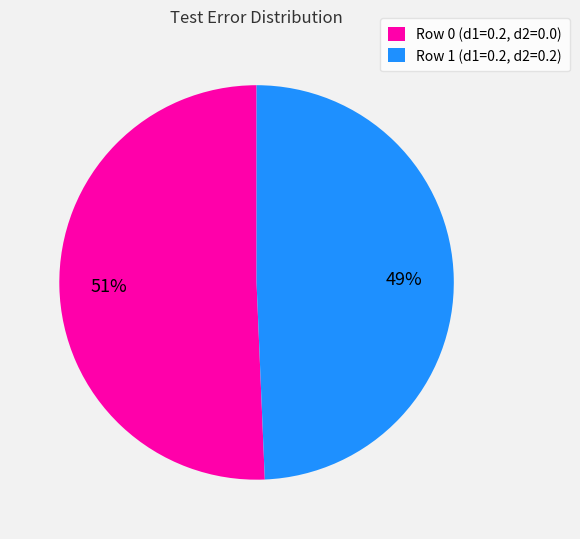

How many slices are in this pie chart?

2